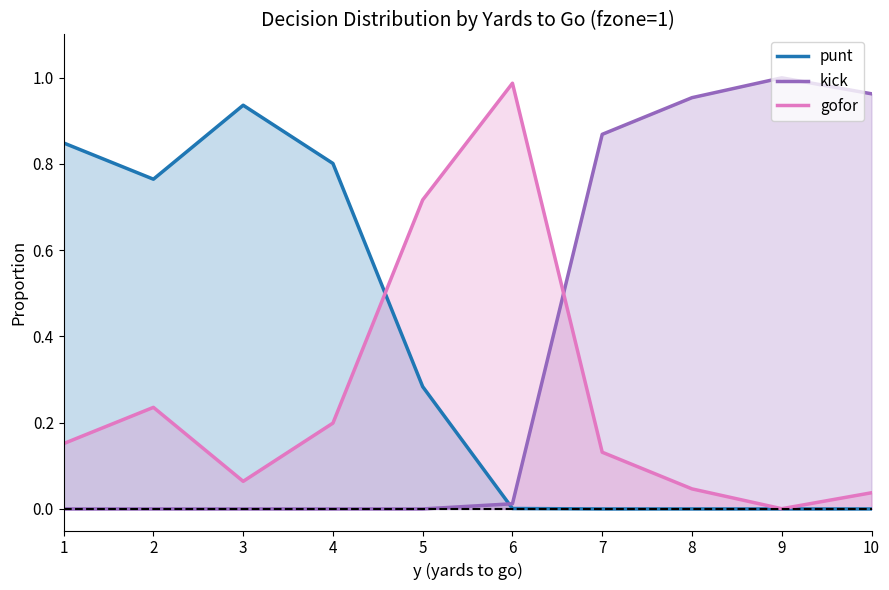

At 8, list the series in order from smallest to largest.

punt, gofor, kick